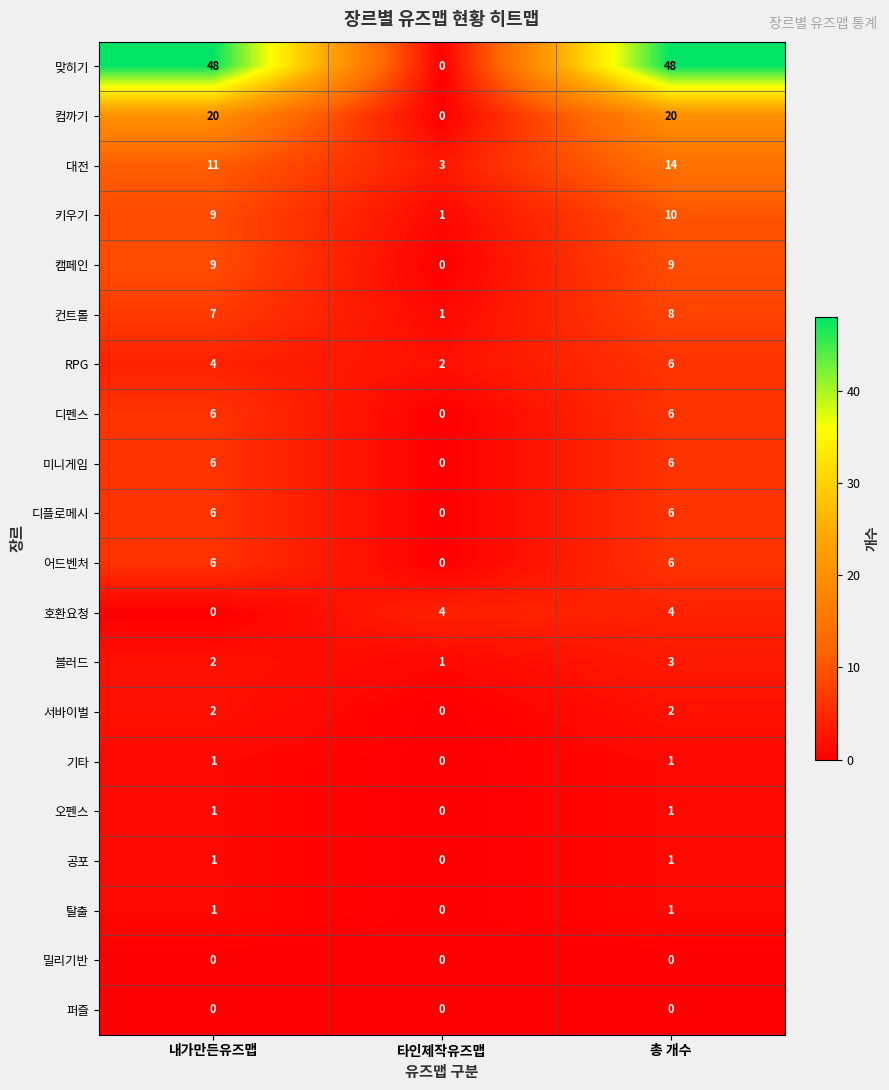

How many 어드벤처 values are between 0 and 6?

3